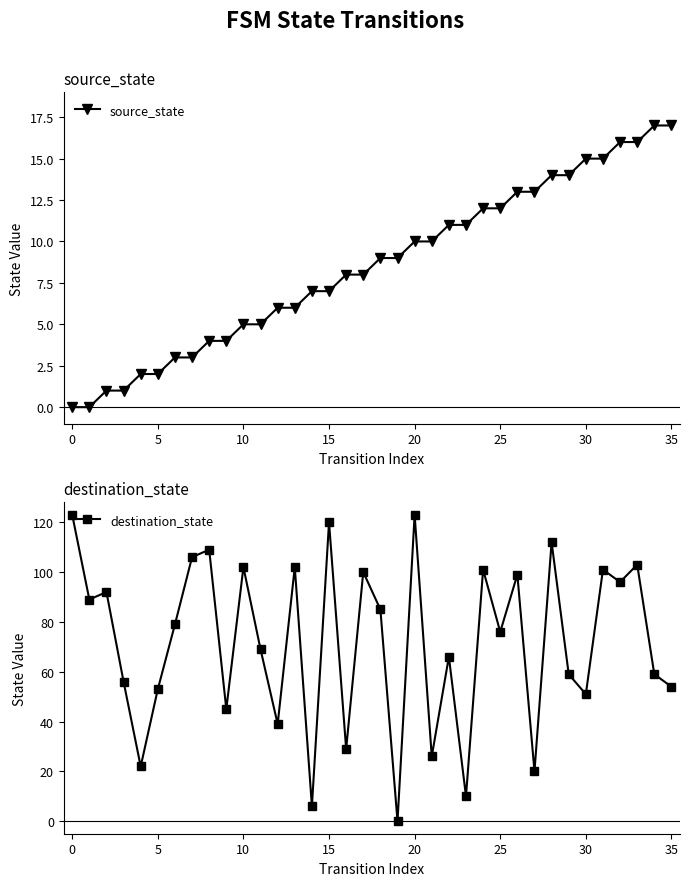

Rank the series by their average value, from lowest to highest.

source_state, destination_state